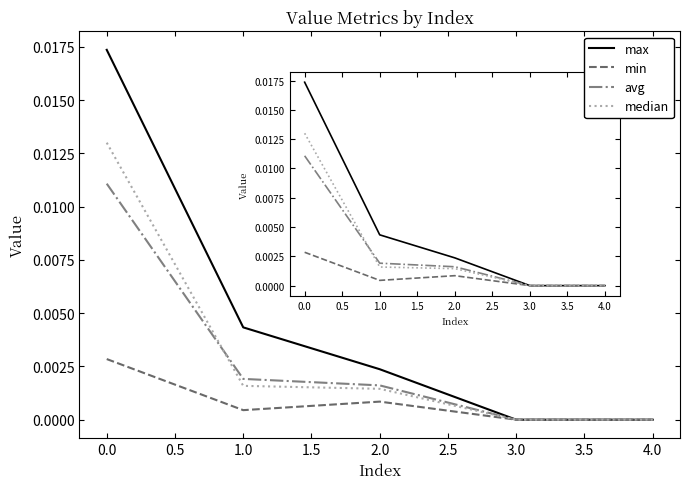

Rank the series at 1.0 from lowest to highest value.

min, median, avg, max